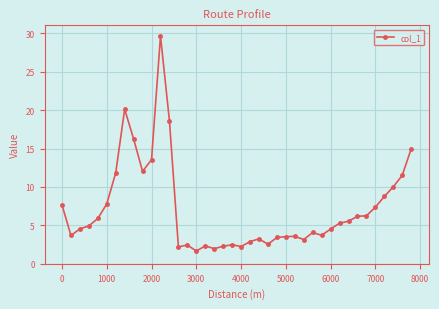

What is the minimum value shown in the chart?

1.7